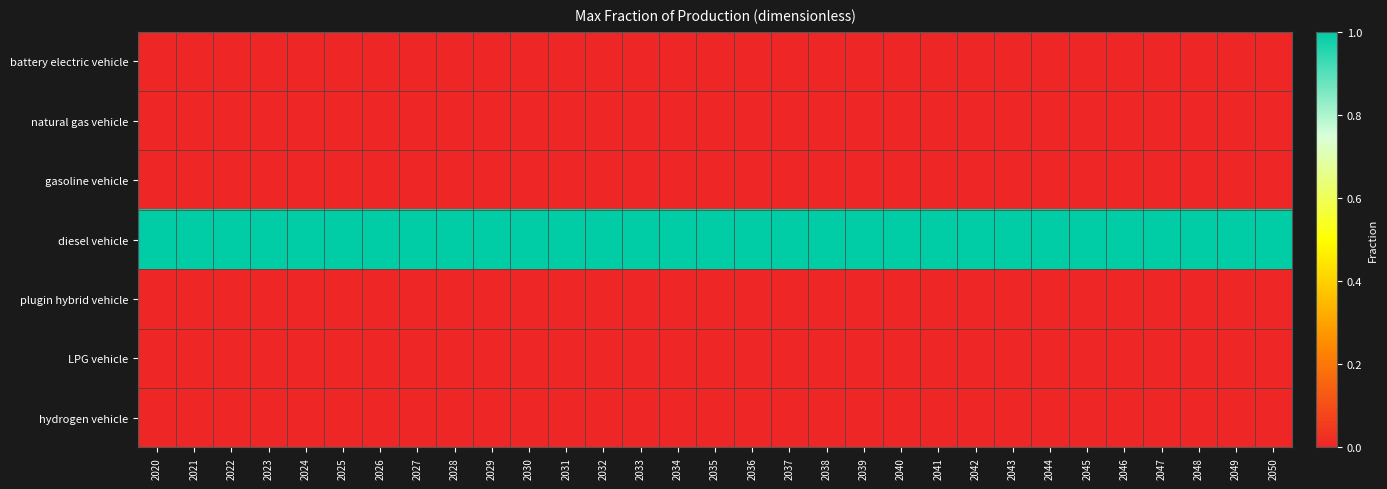

Reading left to right, what are all the values shown in this chart?

battery electric vehicle: 2020=0	2021=0	2022=0	2023=0	2024=0	2025=0	2026=0	2027=0	2028=0	2029=0	2030=0	2031=0	2032=0	2033=0	2034=0	2035=0	2036=0	2037=0	2038=0	2039=0	2040=0	2041=0	2042=0	2043=0	2044=0	2045=0	2046=0	2047=0	2048=0	2049=0	2050=0
natural gas vehicle: 2020=0	2021=0	2022=0	2023=0	2024=0	2025=0	2026=0	2027=0	2028=0	2029=0	2030=0	2031=0	2032=0	2033=0	2034=0	2035=0	2036=0	2037=0	2038=0	2039=0	2040=0	2041=0	2042=0	2043=0	2044=0	2045=0	2046=0	2047=0	2048=0	2049=0	2050=0
gasoline vehicle: 2020=0	2021=0	2022=0	2023=0	2024=0	2025=0	2026=0	2027=0	2028=0	2029=0	2030=0	2031=0	2032=0	2033=0	2034=0	2035=0	2036=0	2037=0	2038=0	2039=0	2040=0	2041=0	2042=0	2043=0	2044=0	2045=0	2046=0	2047=0	2048=0	2049=0	2050=0
diesel vehicle: 2020=1	2021=1	2022=1	2023=1	2024=1	2025=1	2026=1	2027=1	2028=1	2029=1	2030=1	2031=1	2032=1	2033=1	2034=1	2035=1	2036=1	2037=1	2038=1	2039=1	2040=1	2041=1	2042=1	2043=1	2044=1	2045=1	2046=1	2047=1	2048=1	2049=1	2050=1
plugin hybrid vehicle: 2020=0	2021=0	2022=0	2023=0	2024=0	2025=0	2026=0	2027=0	2028=0	2029=0	2030=0	2031=0	2032=0	2033=0	2034=0	2035=0	2036=0	2037=0	2038=0	2039=0	2040=0	2041=0	2042=0	2043=0	2044=0	2045=0	2046=0	2047=0	2048=0	2049=0	2050=0
LPG vehicle: 2020=0	2021=0	2022=0	2023=0	2024=0	2025=0	2026=0	2027=0	2028=0	2029=0	2030=0	2031=0	2032=0	2033=0	2034=0	2035=0	2036=0	2037=0	2038=0	2039=0	2040=0	2041=0	2042=0	2043=0	2044=0	2045=0	2046=0	2047=0	2048=0	2049=0	2050=0
hydrogen vehicle: 2020=0	2021=0	2022=0	2023=0	2024=0	2025=0	2026=0	2027=0	2028=0	2029=0	2030=0	2031=0	2032=0	2033=0	2034=0	2035=0	2036=0	2037=0	2038=0	2039=0	2040=0	2041=0	2042=0	2043=0	2044=0	2045=0	2046=0	2047=0	2048=0	2049=0	2050=0